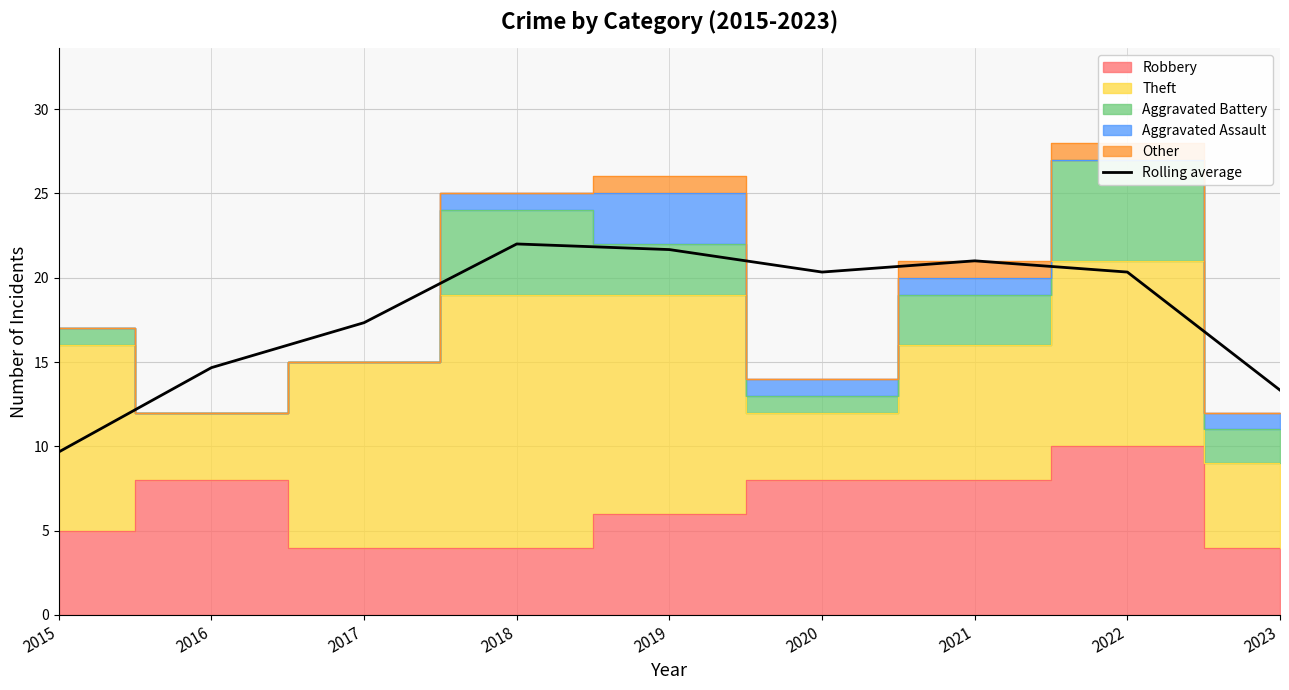

How many points are lower than both their immediate neighbors (excluding endpoints)?

1